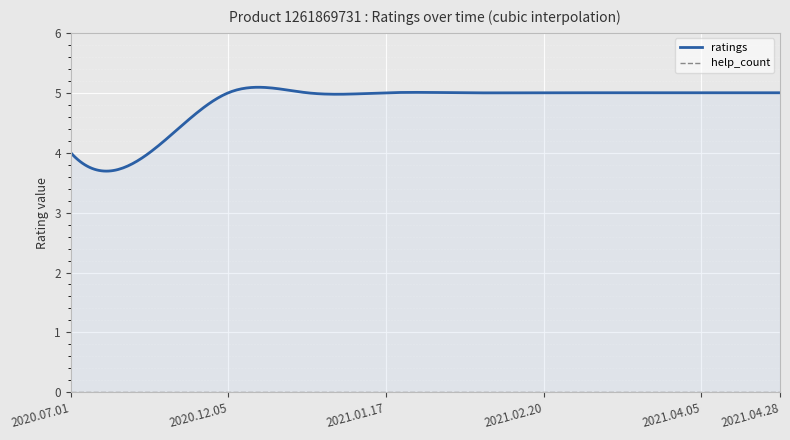

How many data points in ratings are less than 5?

2